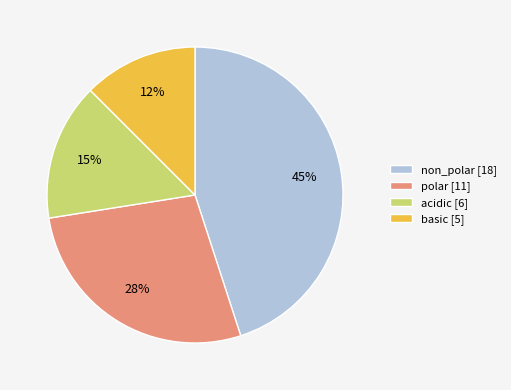

Is there any slice that represents more than half of the pie?

No